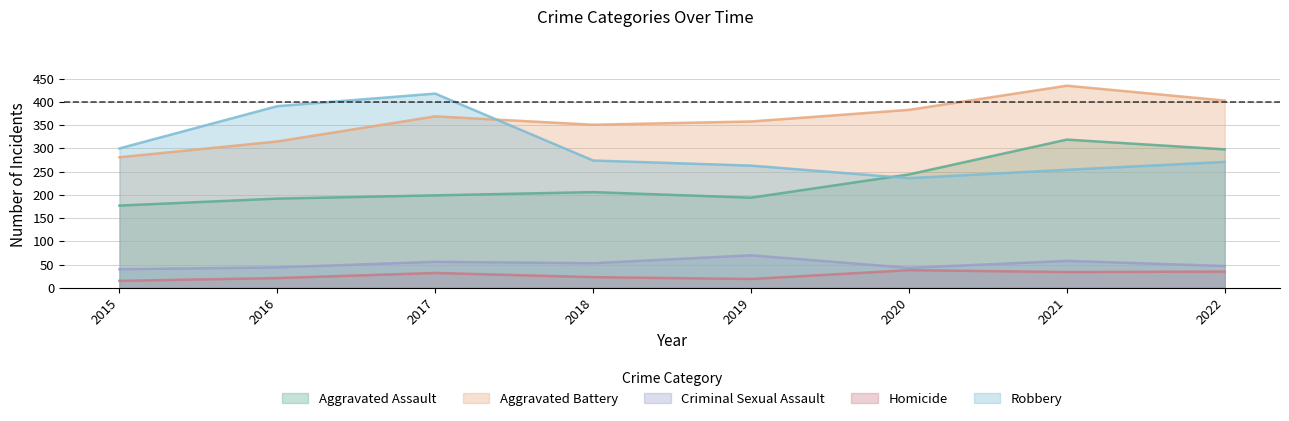

True or false: Aggravated Assault has more than 2 points higher than both neighbors.

False